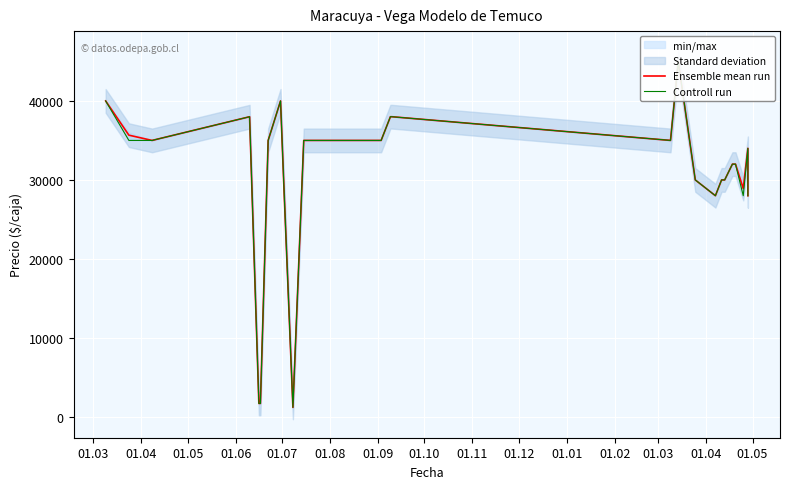

Rank the series by their average value, from highest to lowest.

Ensemble mean run, Controll run